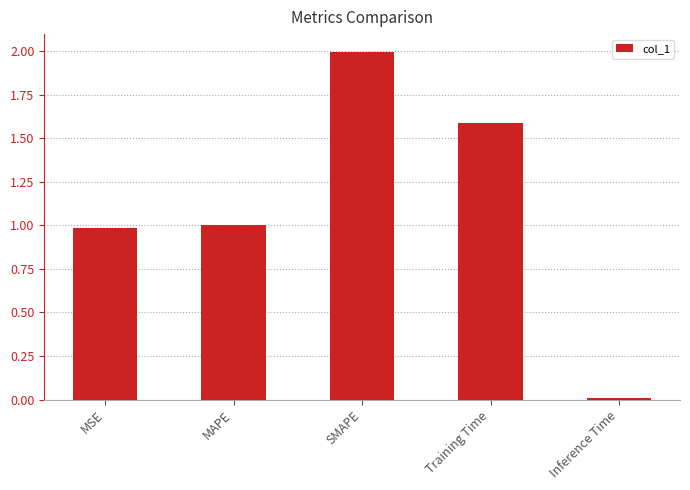

What is the approximate value at MAPE?

1.0